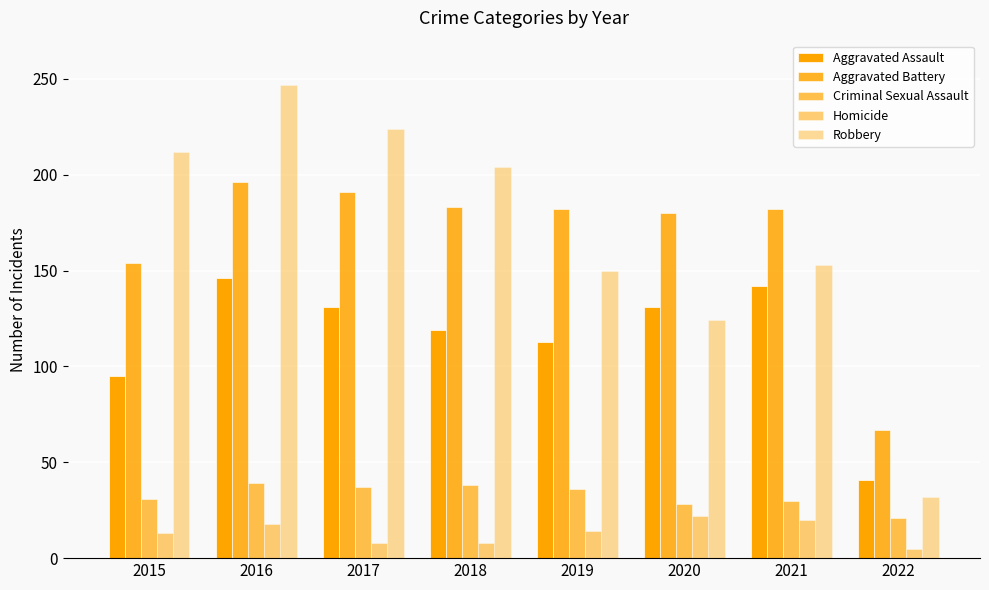

How many groups of bars are there?

8